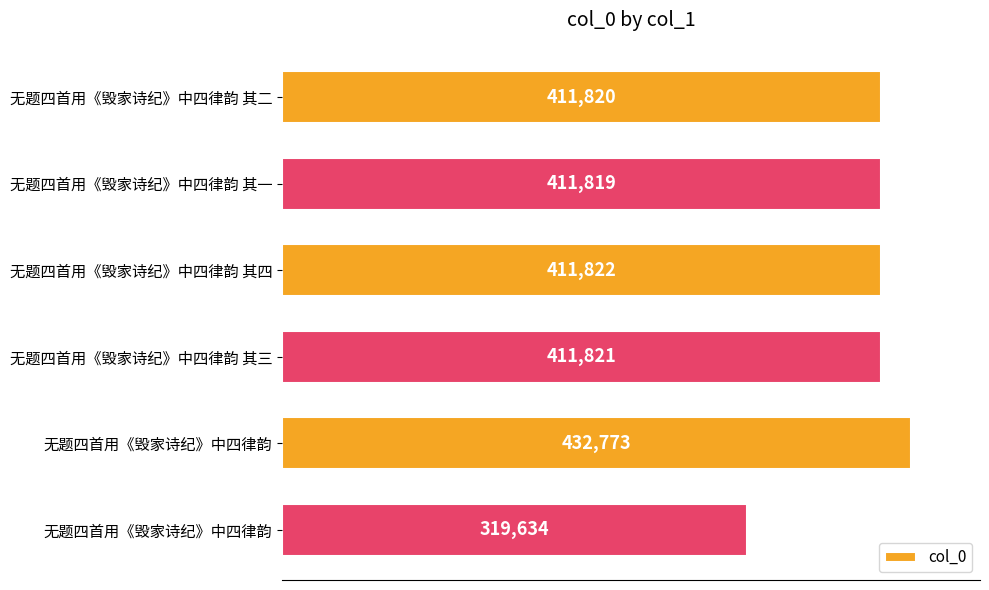

How many distinct data groups are displayed?

1